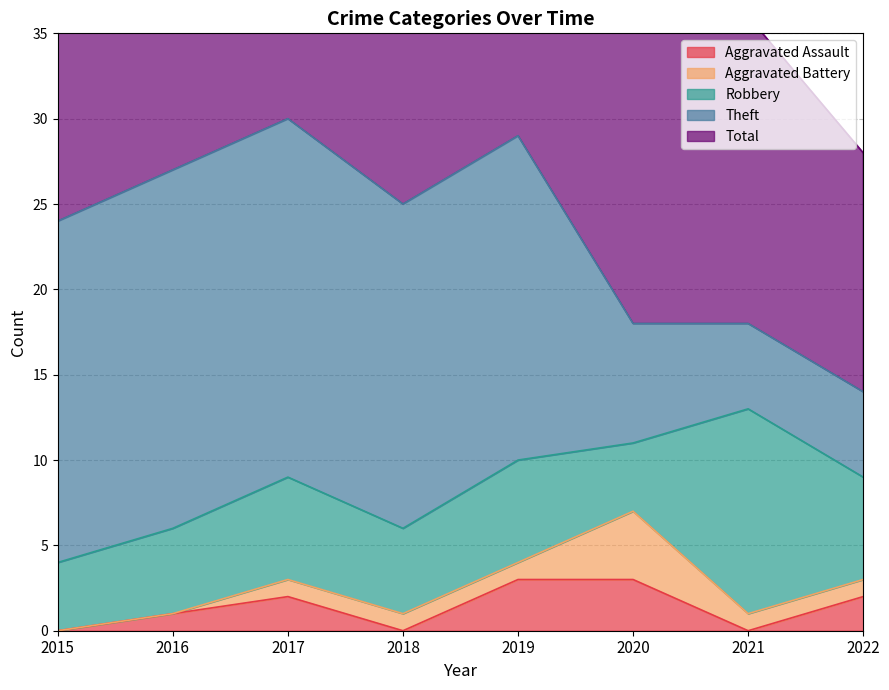

What is the difference between the highest and lowest values at 2015?

24